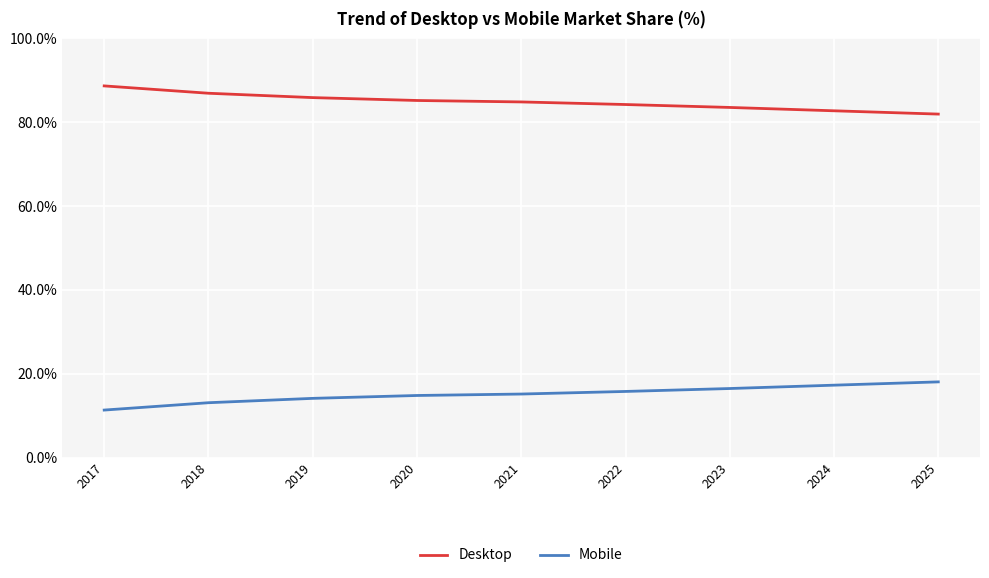

The Desktop series shows 84.2 at 2022. True or false?

True